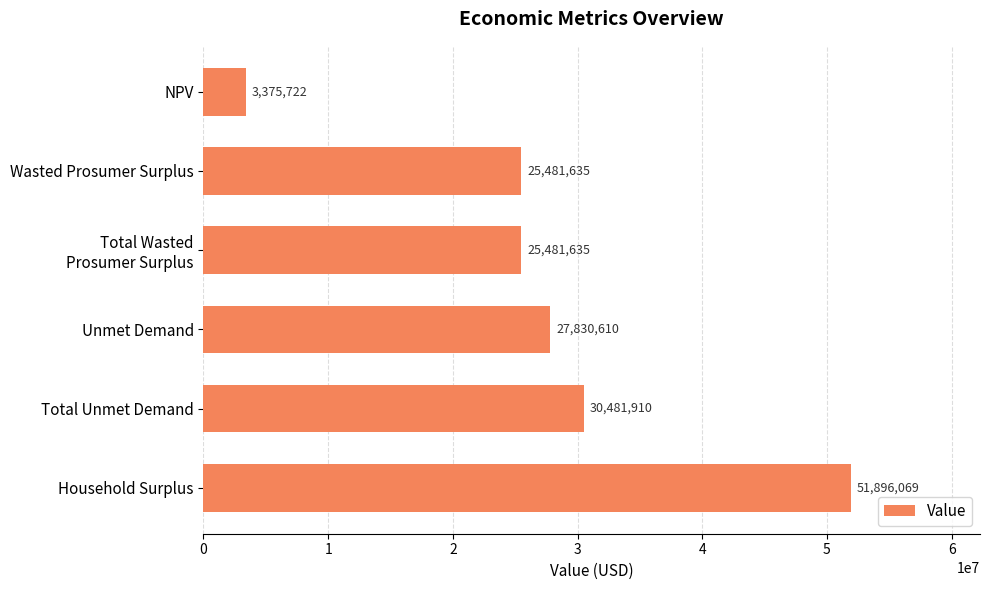

What is the minimum value shown in the chart?

3375721.9